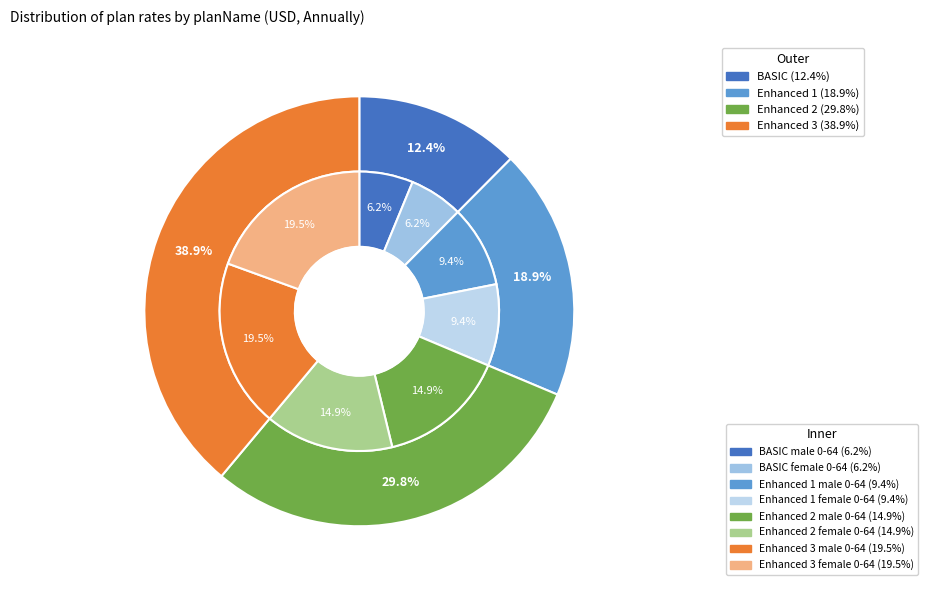

To the nearest percent, what percentage of the pie is BASIC?

12%